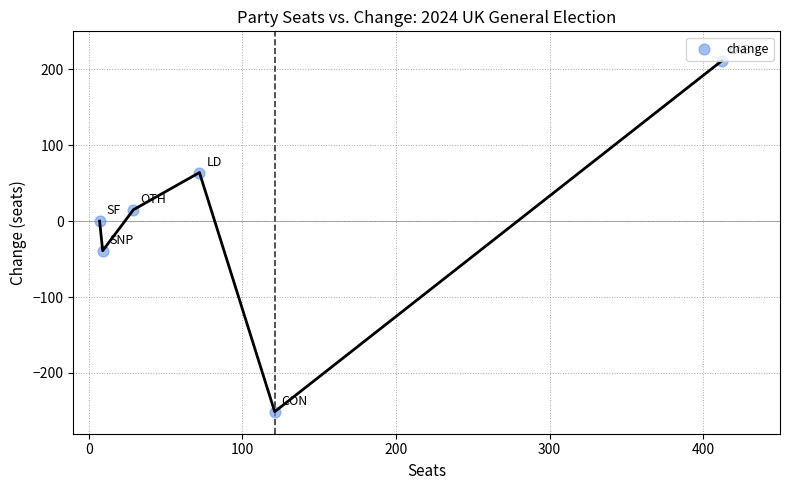

What is the range of X values (max minus min)?

405